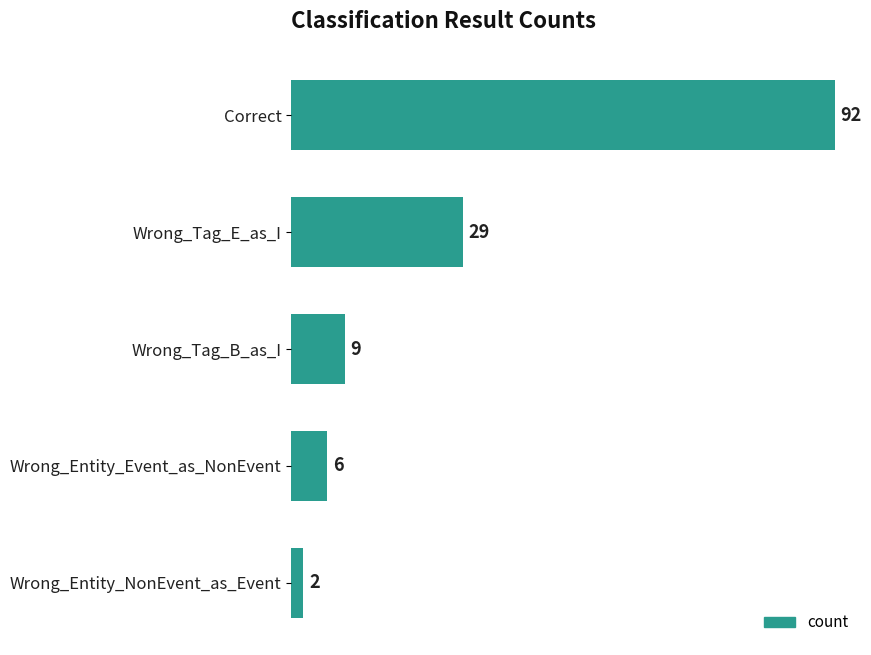

Are the bars horizontal?

Yes